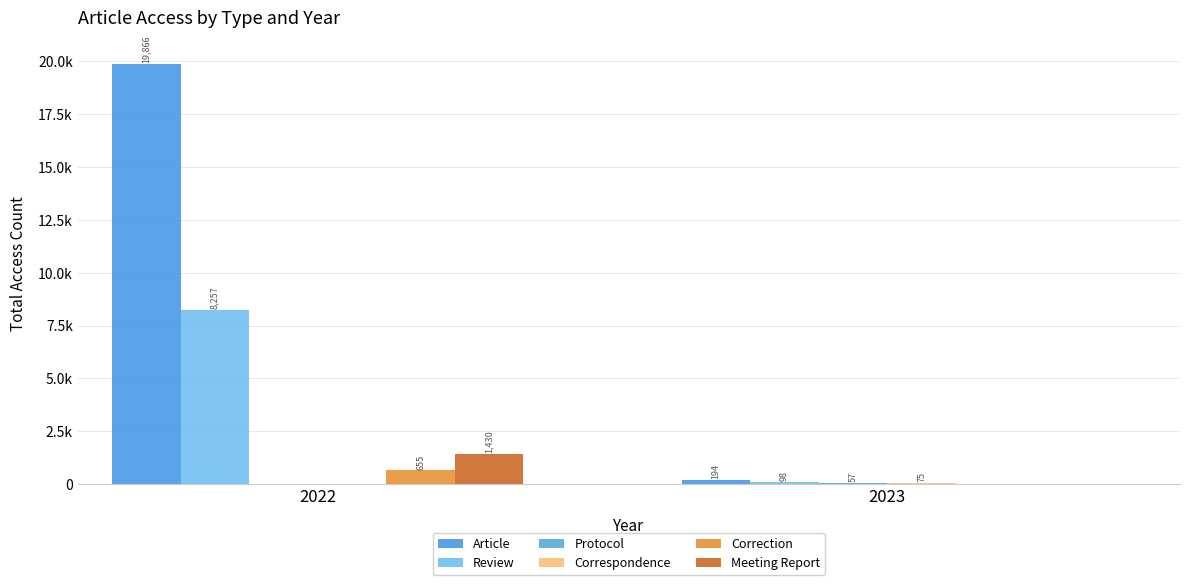

What is the spread (max minus min) of values at 2022?

19866